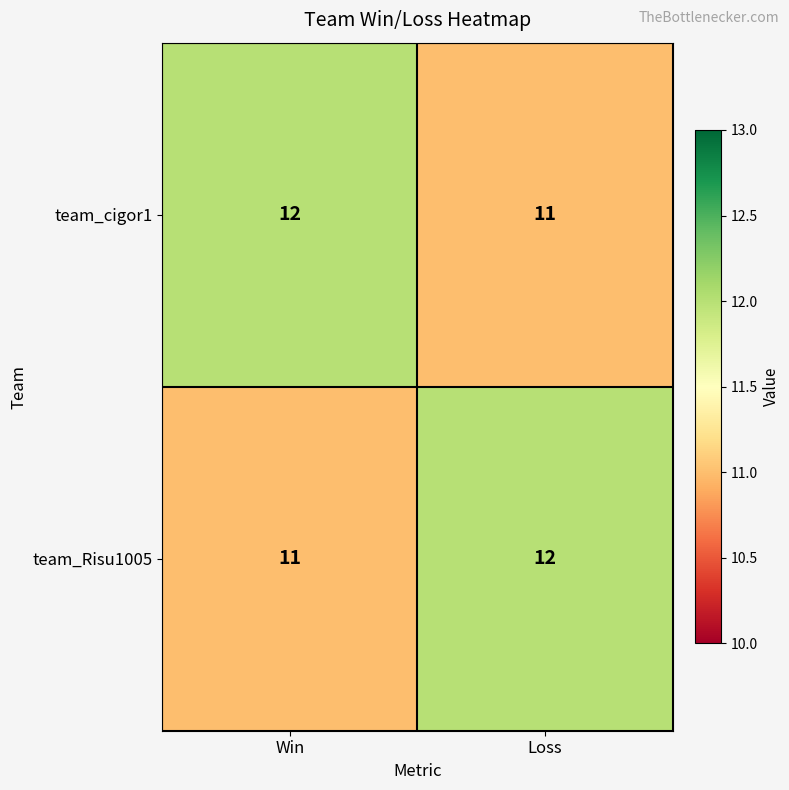

Which category has the highest value in the team_cigor1 series?

Win